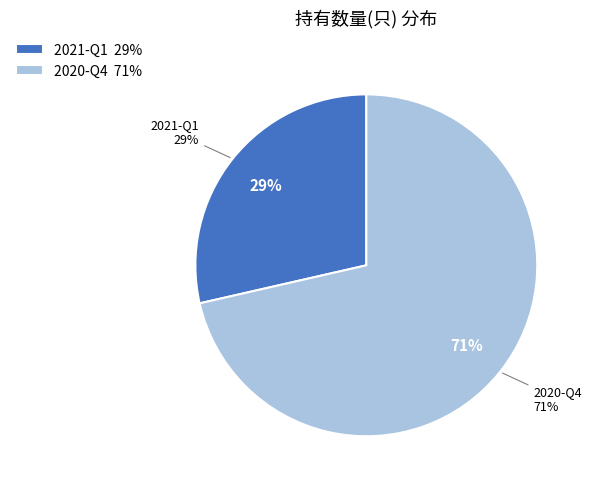

What is the total percentage of 2020-Q4 and 2021-Q1?

100.0%